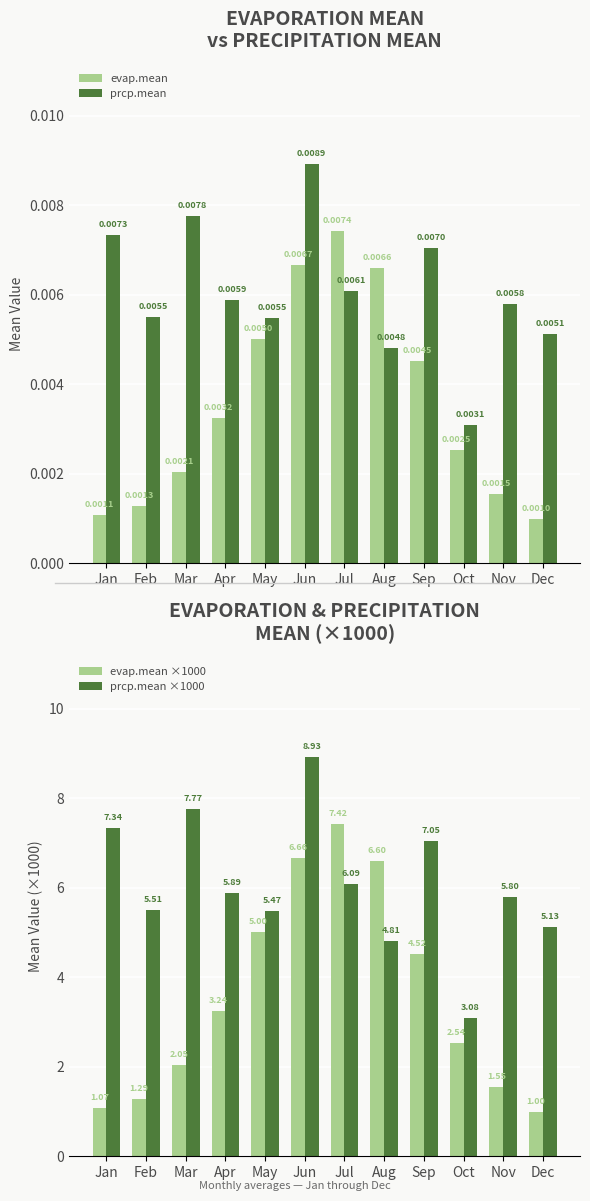

What is the total value across all series at Nov?

7.4